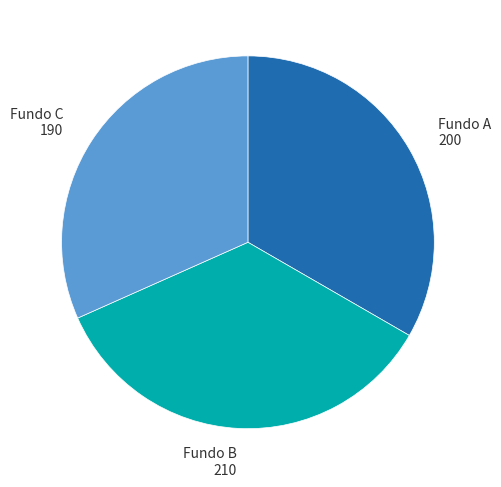

Is there any slice that represents more than half of the pie?

No